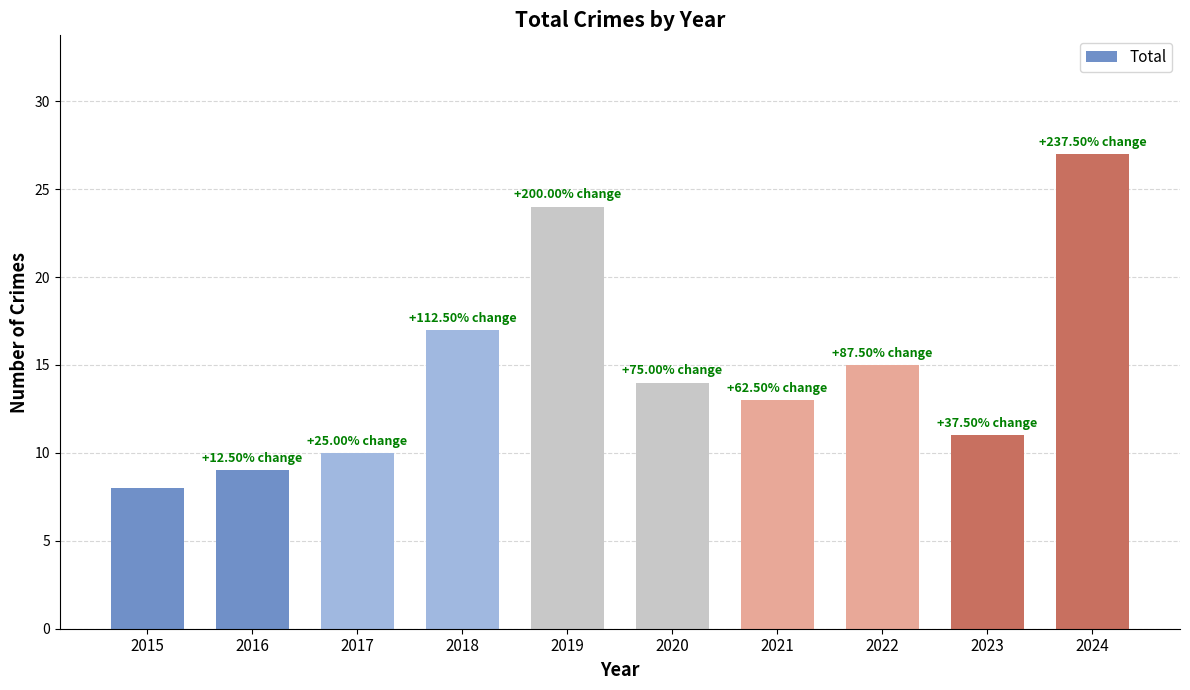

True or false: the data shows 8 at 2015.

True